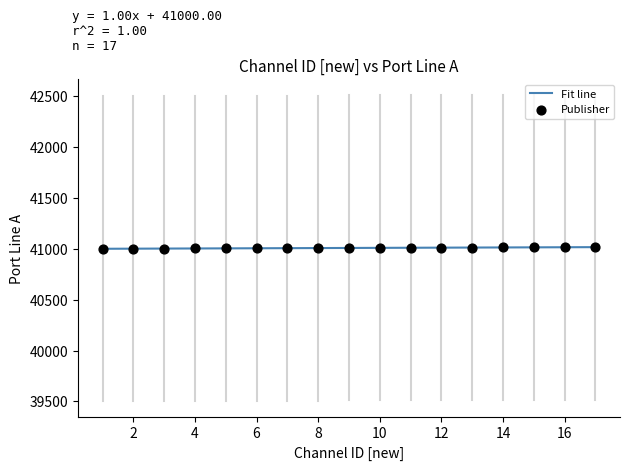

What is the greatest value displayed?

41017.0